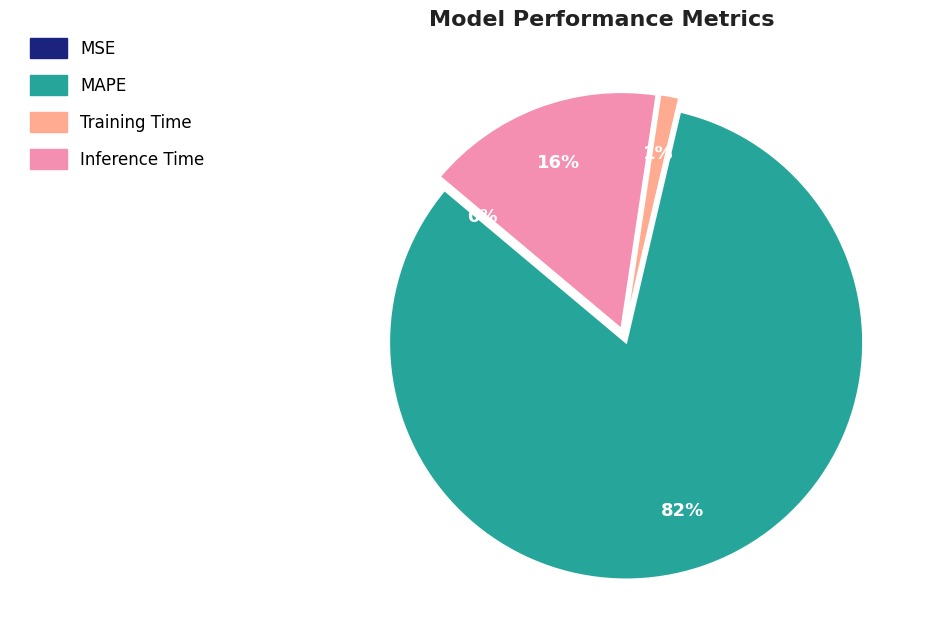

Is there a majority slice in this chart?

Yes